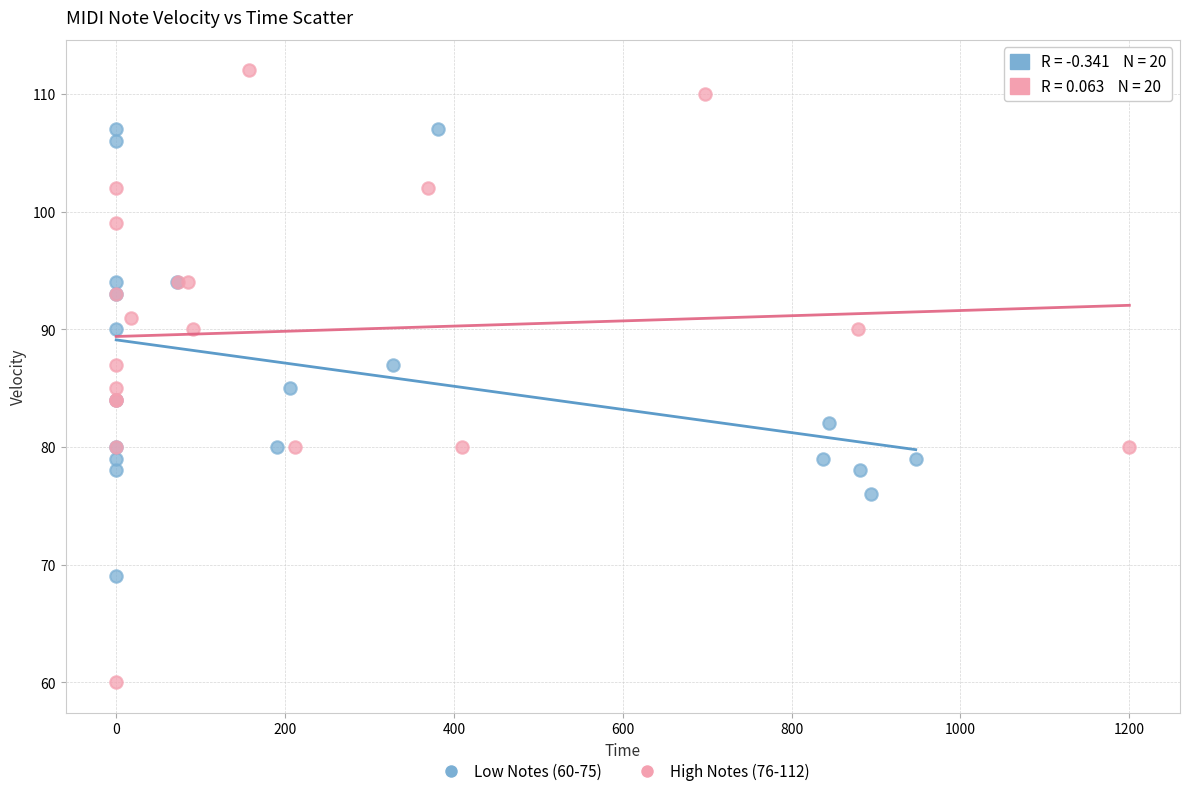

Which series has the largest Y range (max minus min)?

High Notes (76-112)